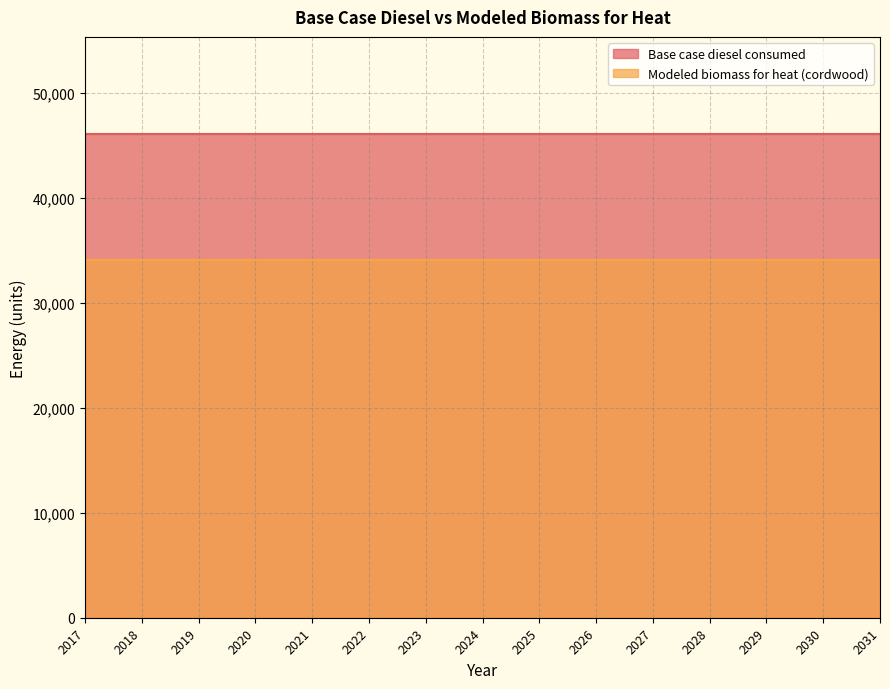

At how many categories does at least one series exceed 38930?

15